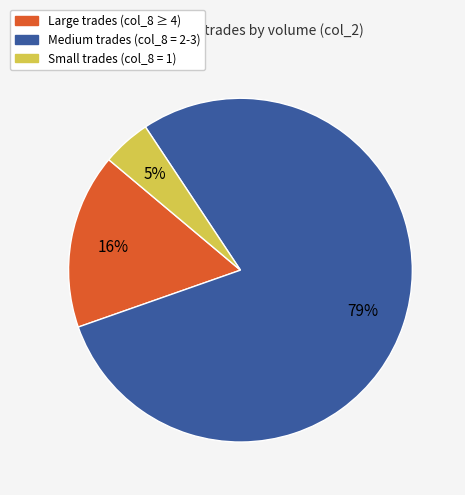

To the nearest percent, what is the difference between the largest and smallest slice percentages?

74%